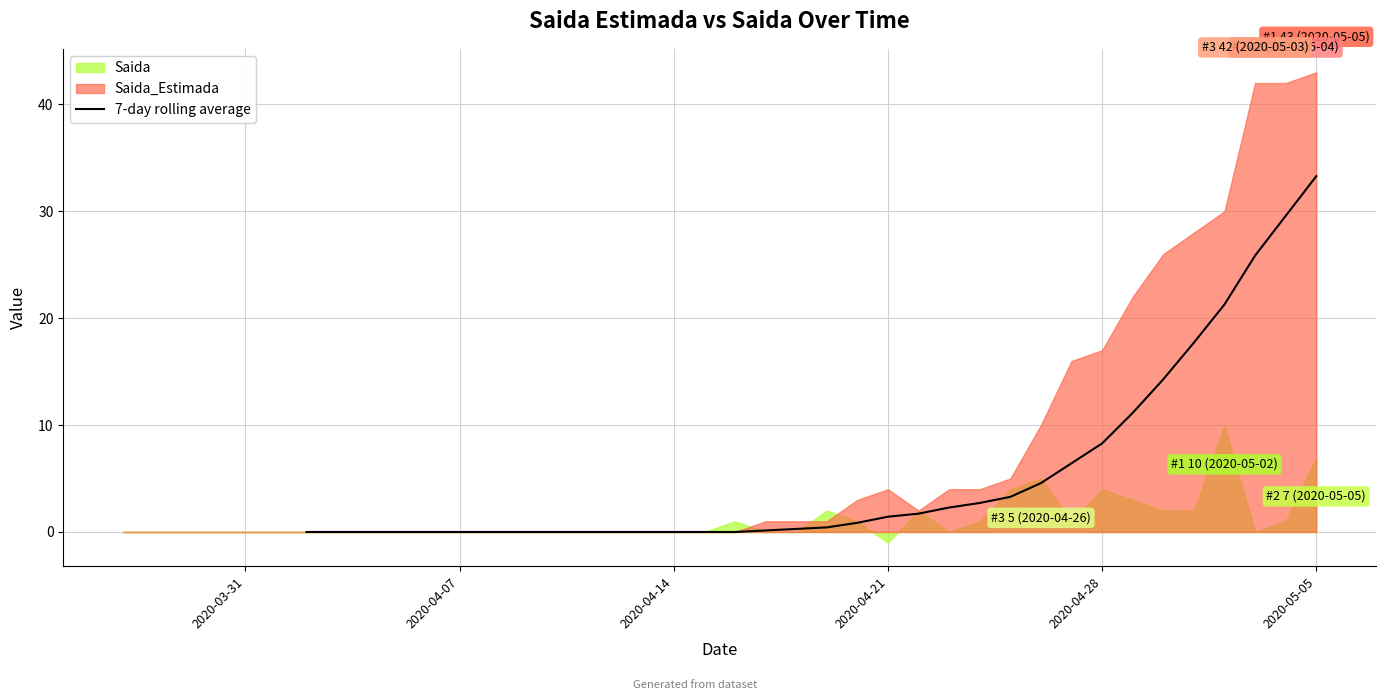

How many data points are above 0?

19